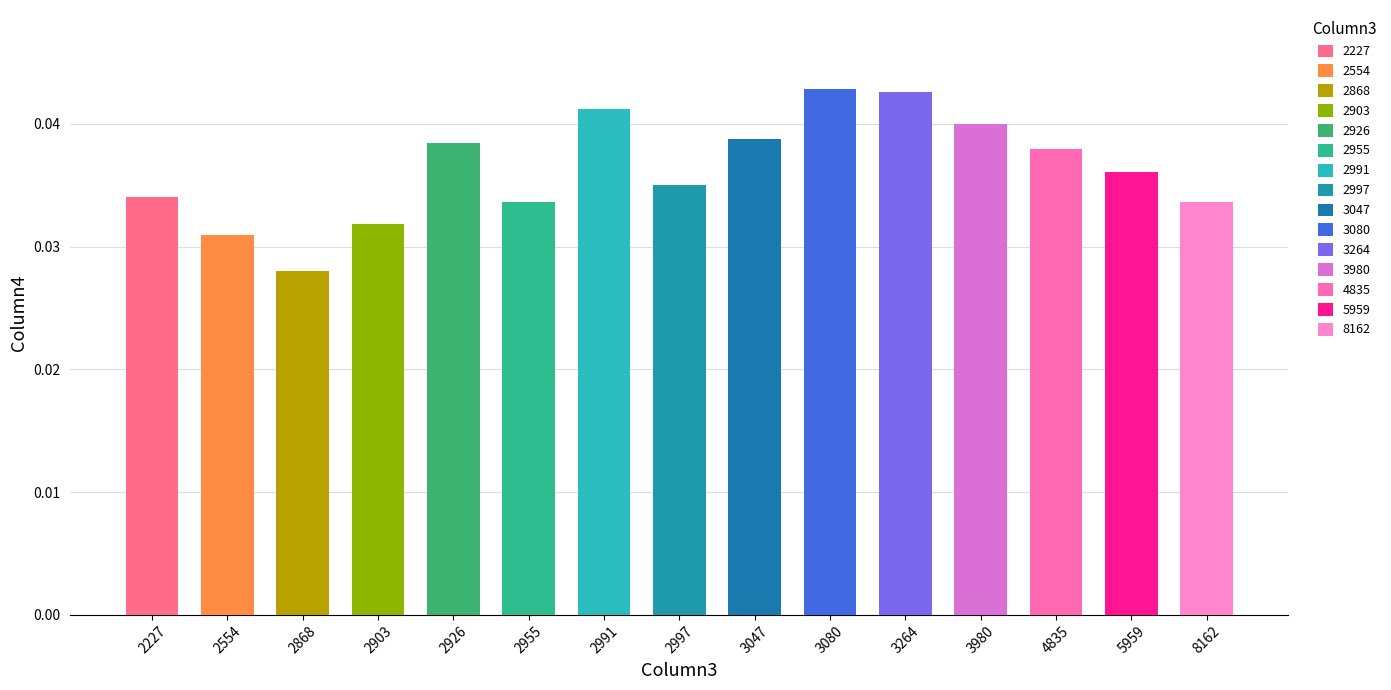

Between 2926 and 2991, which is larger?

2991